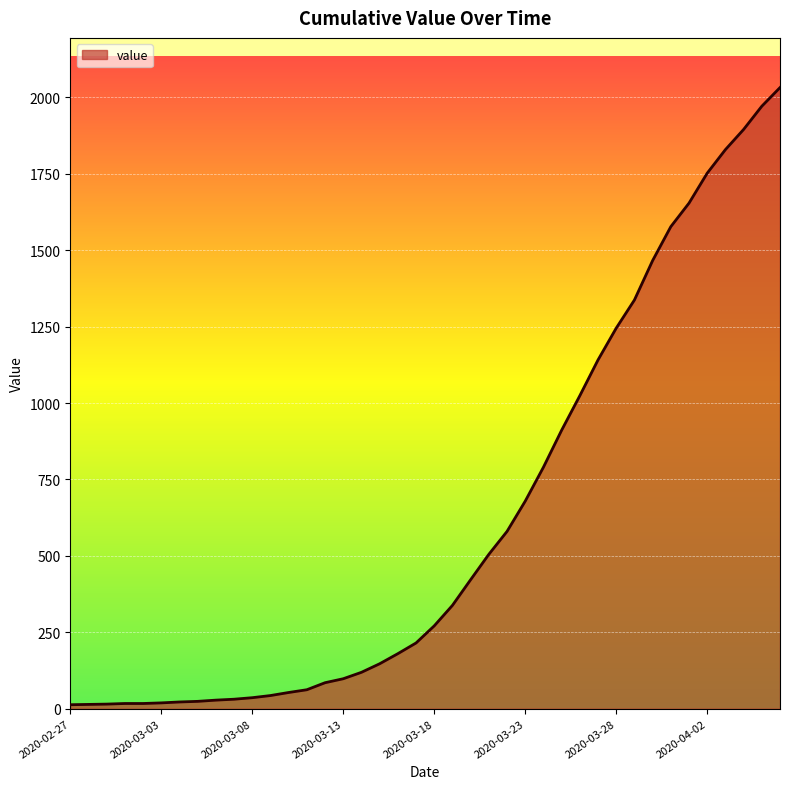

What is the difference between the maximum and minimum values?

2019